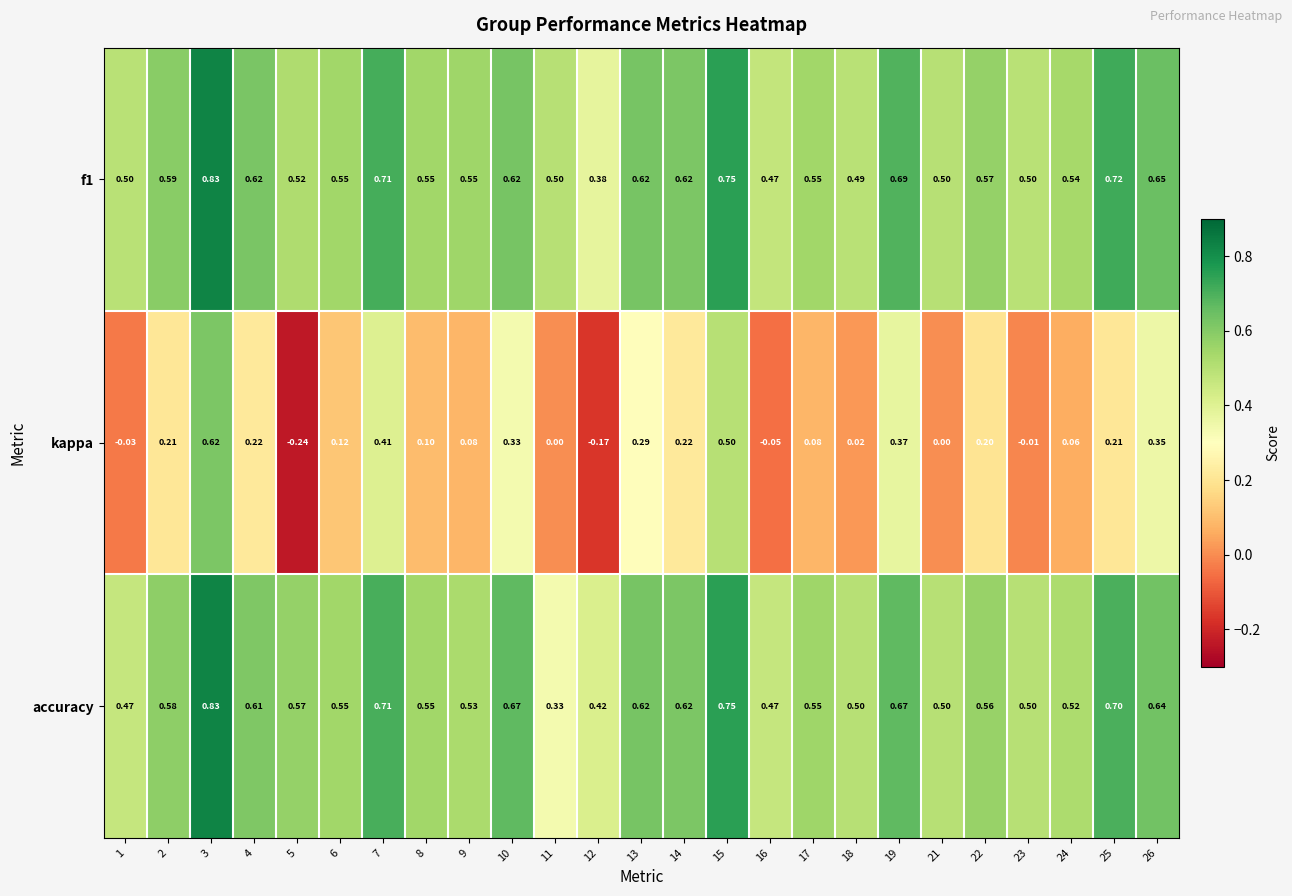

At how many categories does at least one series exceed 0?

25